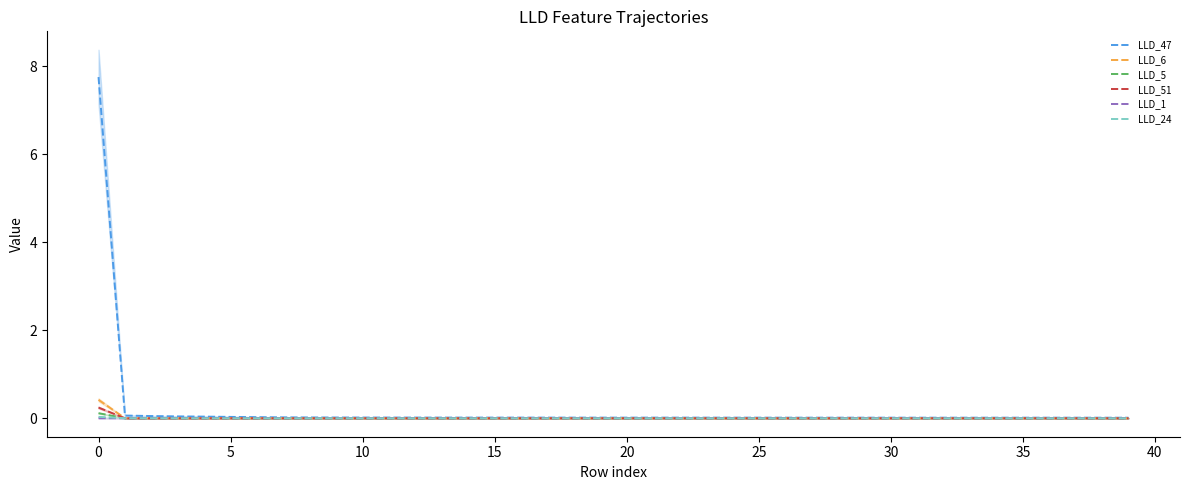

True or false: LLD_51 and LLD_5 cross at least once.

True